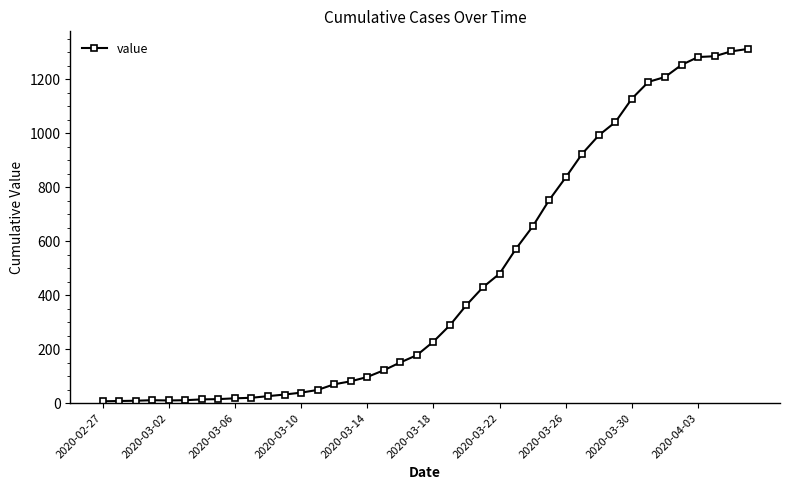

What is the difference between the maximum and minimum values?

1306